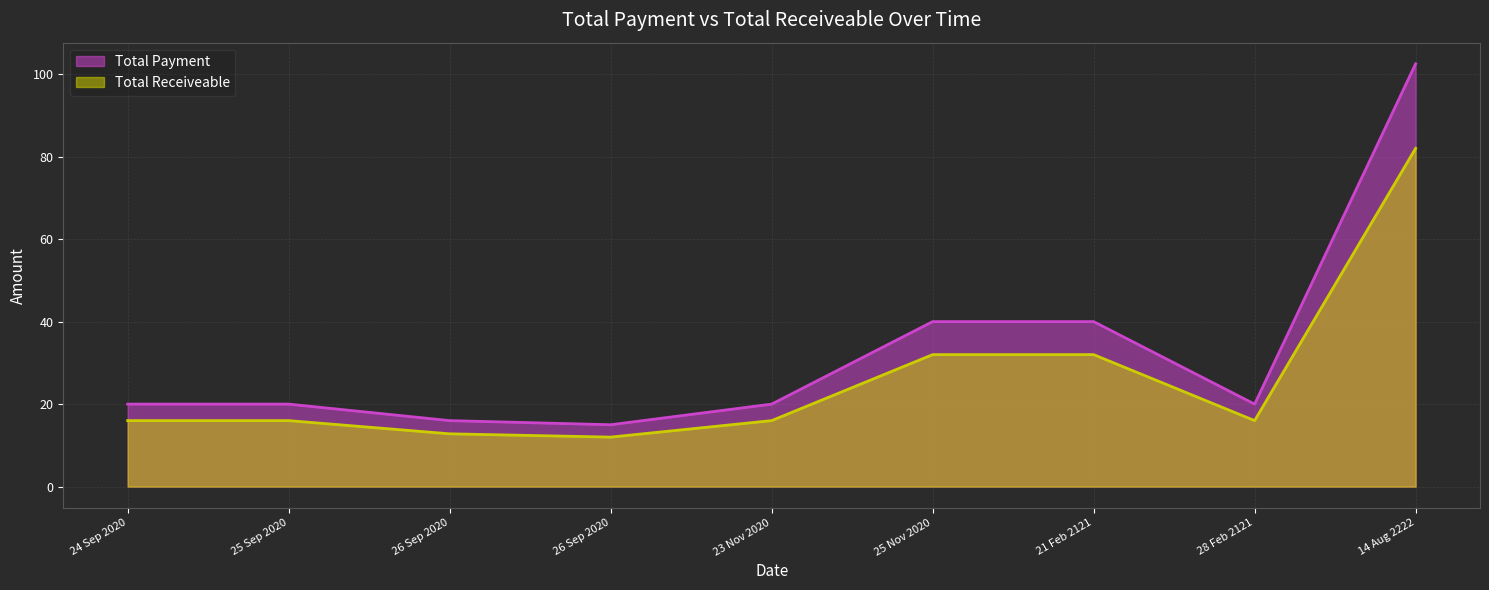

Reading left to right, what are all the values shown in this chart?

Total Payment: 24 Sep 2020=20.0	25 Sep 2020=20.0	26 Sep 2020=16.0	26 Sep 2020=15.0	23 Nov 2020=20.0	25 Nov 2020=40.0	21 Feb 2121=40.0	28 Feb 2121=20.0	14 Aug 2222=102.5
Total Receiveable: 24 Sep 2020=16.0	25 Sep 2020=16.0	26 Sep 2020=12.8	26 Sep 2020=12.0	23 Nov 2020=16.0	25 Nov 2020=32.0	21 Feb 2121=32.0	28 Feb 2121=16.0	14 Aug 2222=82.0